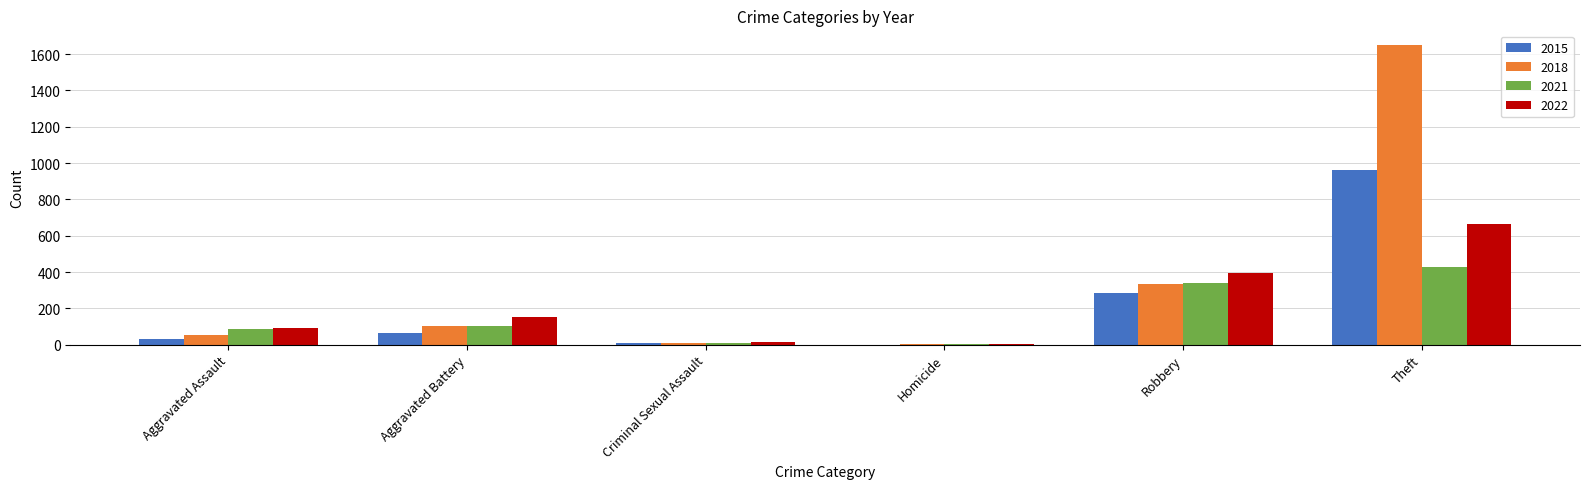

What value does the 2015 series have at Theft?

963